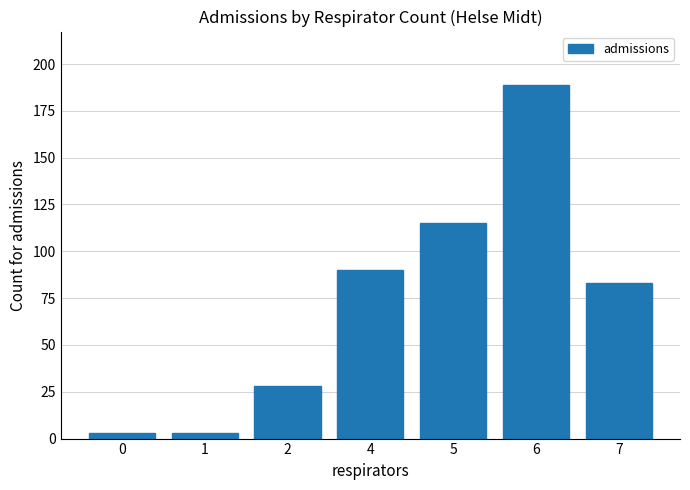

Approximately how many times larger is the value at 4 compared to 5?

0.8